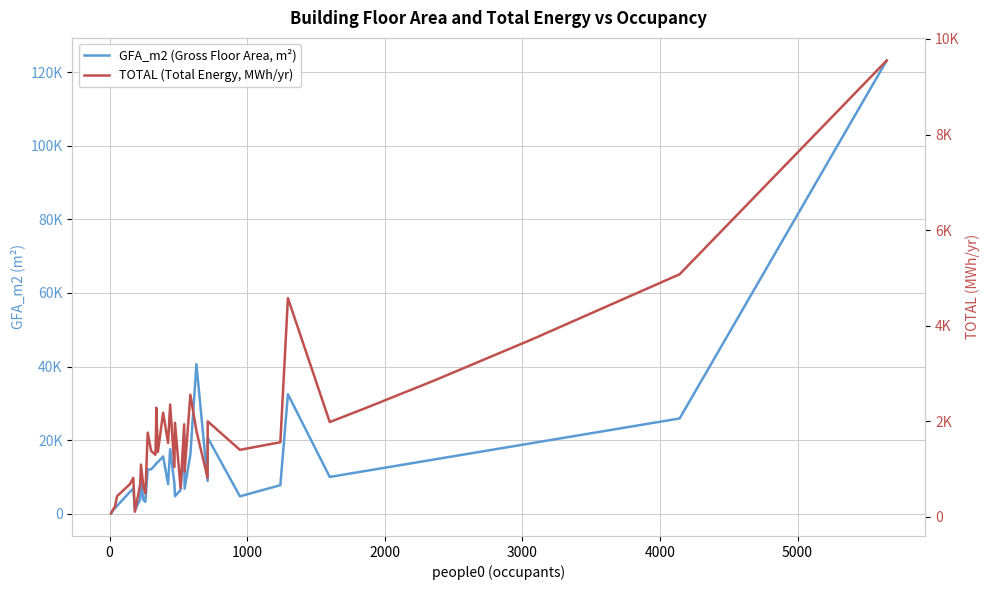

What is the average value of the GFA_m2 (Gross Floor Area, m²) series?

13622.9